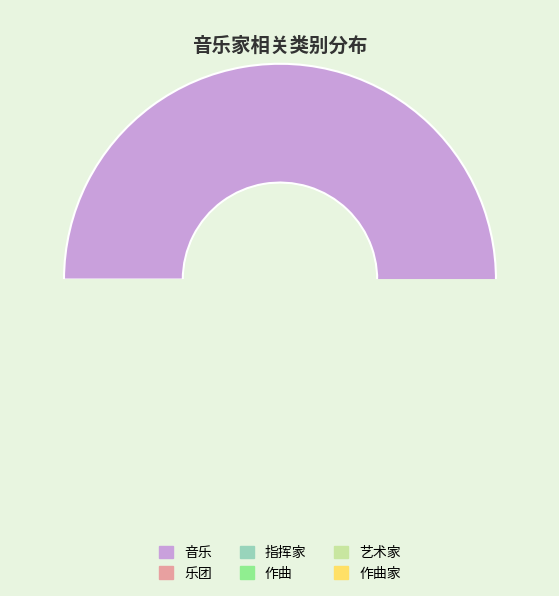

Which slice represents more than half of the pie?

音乐